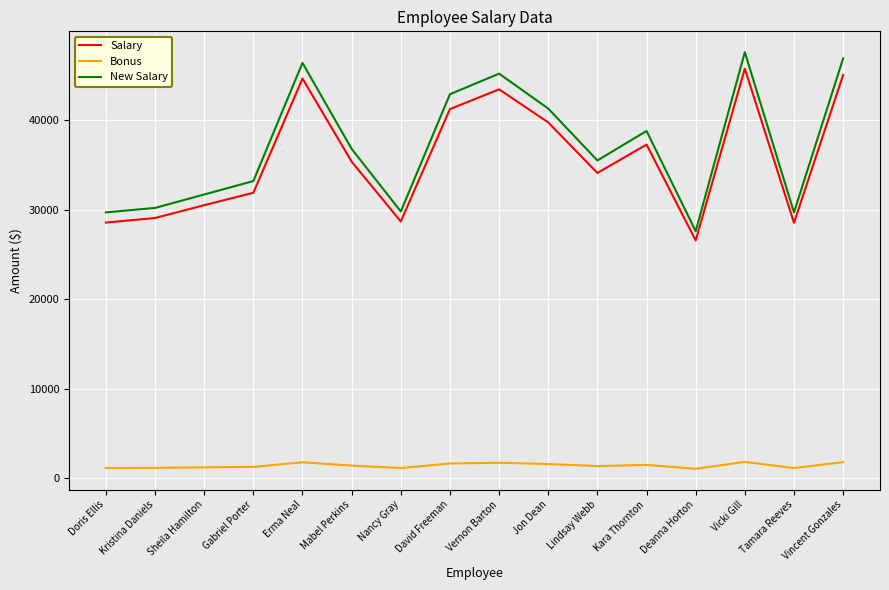

What value does the New Salary series have at Nancy Gray?

29800.0